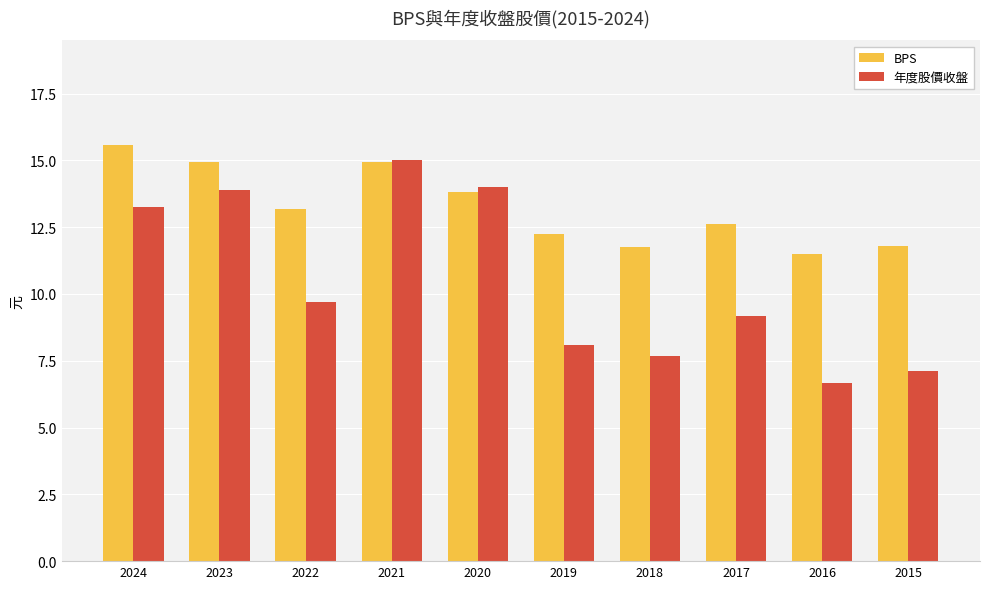

The 年度股價收盤 series shows 15.0 at 2021. True or false?

True